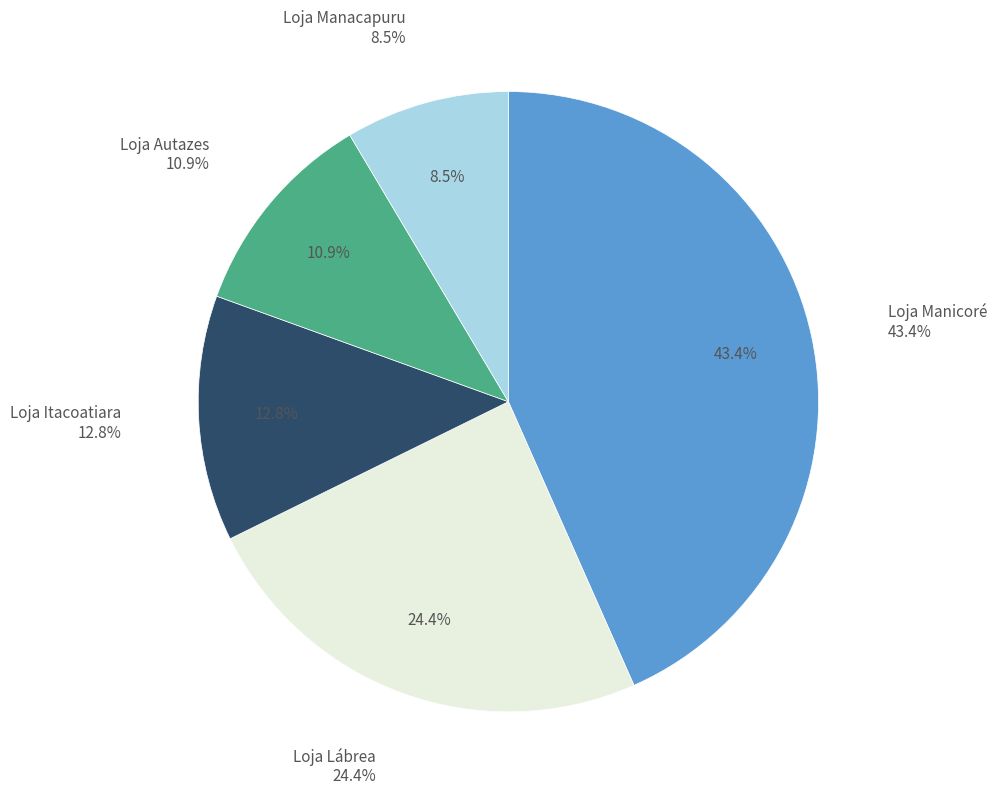

What percentage do Loja Itacoatiara and Loja Manicoré together represent?

56.2%